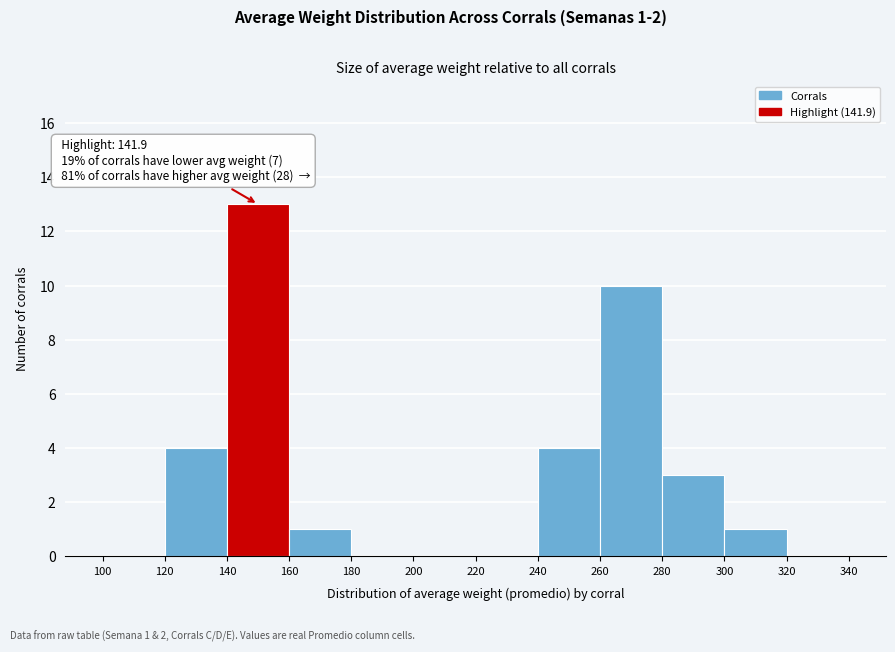

Which range on the x-axis has the tallest bar?

140 to 160